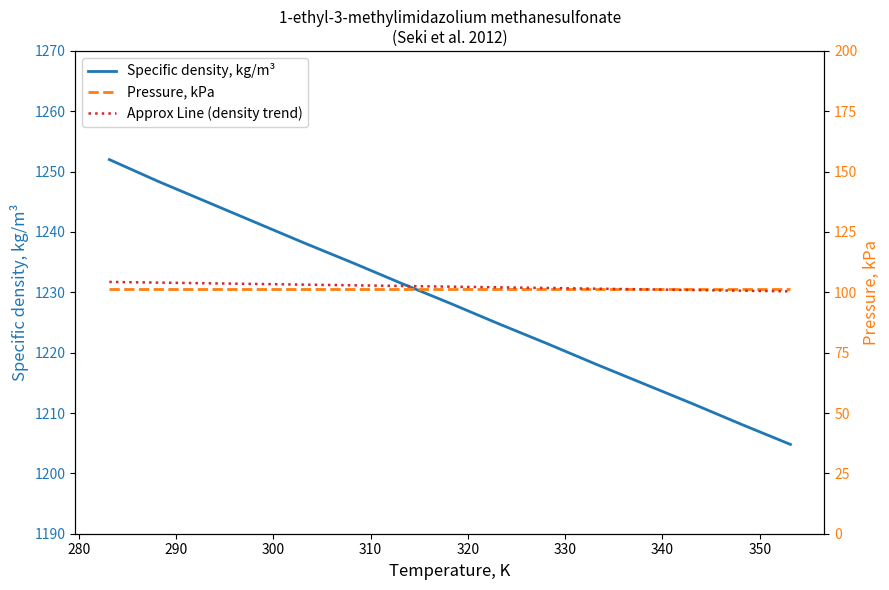

True or false: Specific density, kg/m³ has more than 2 points higher than both neighbors.

False